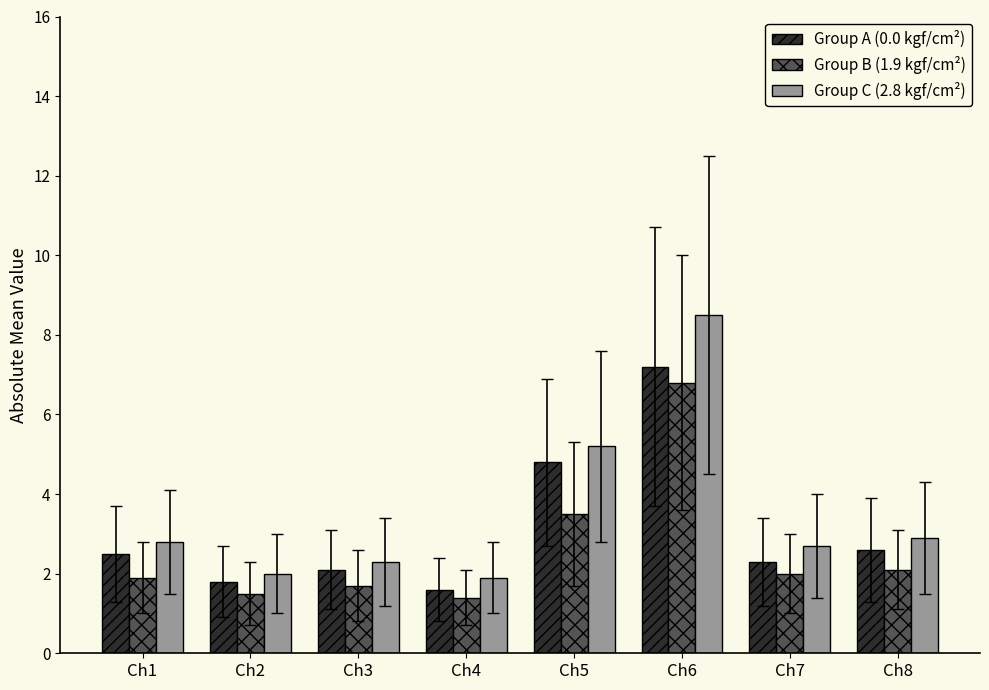

At Ch1, list the series in order from smallest to largest.

Group B (1.9 kgf/cm²), Group A (0.0 kgf/cm²), Group C (2.8 kgf/cm²)